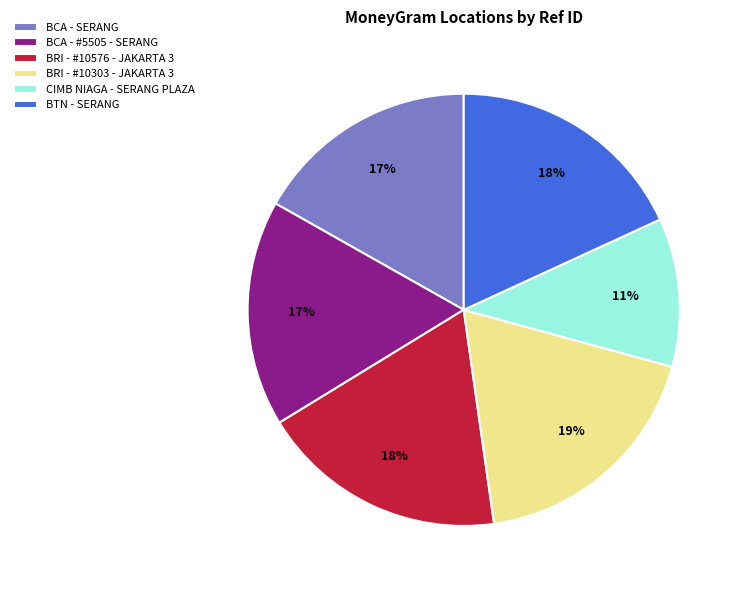

Is there a majority slice in this chart?

No